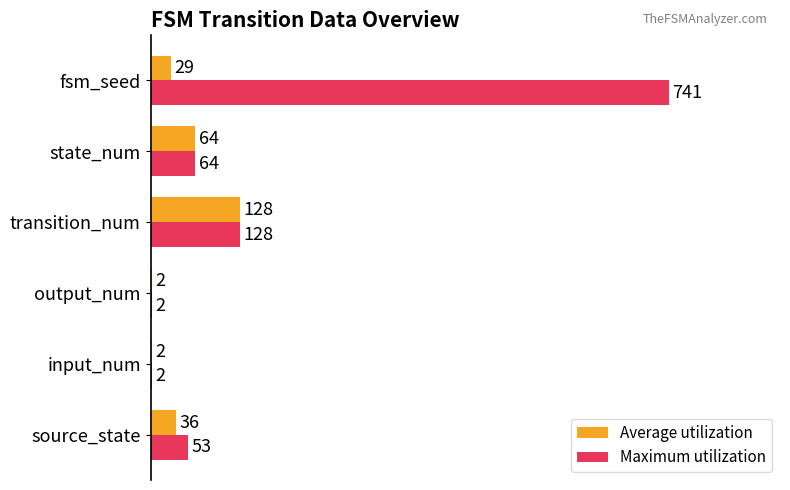

Where is Maximum utilization nearest to the value 371?

transition_num